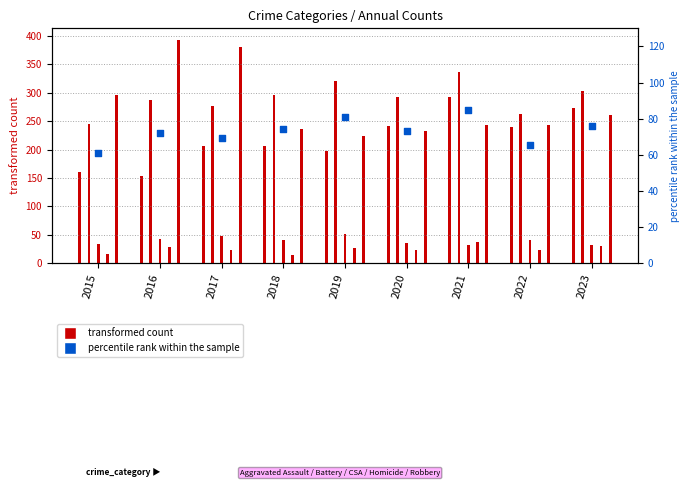

What is the change in value from 2017 to 2019?

+11.6